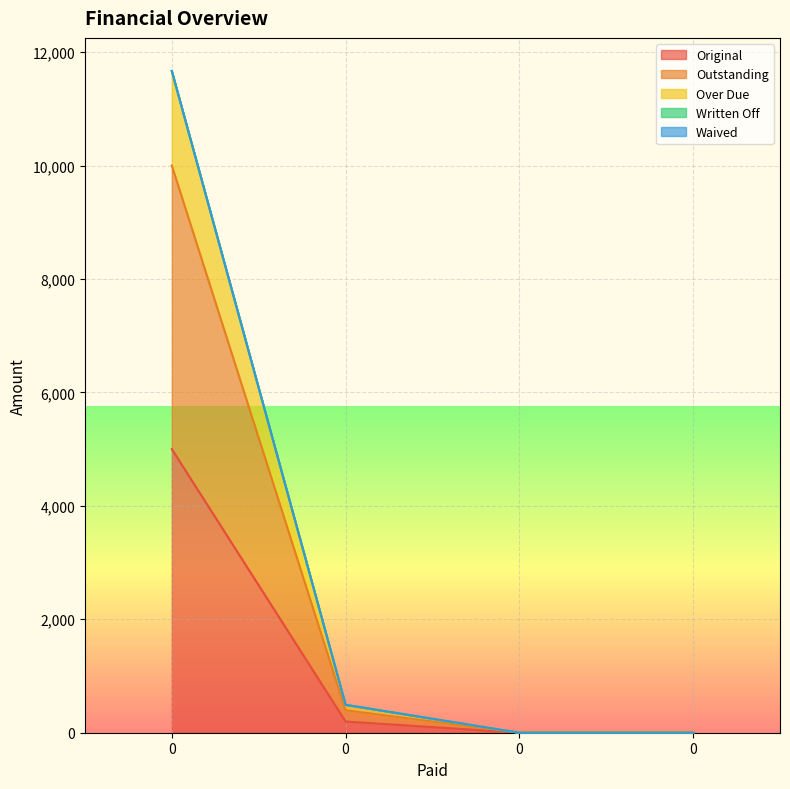

What is the highest value of the Outstanding series?

10000.0